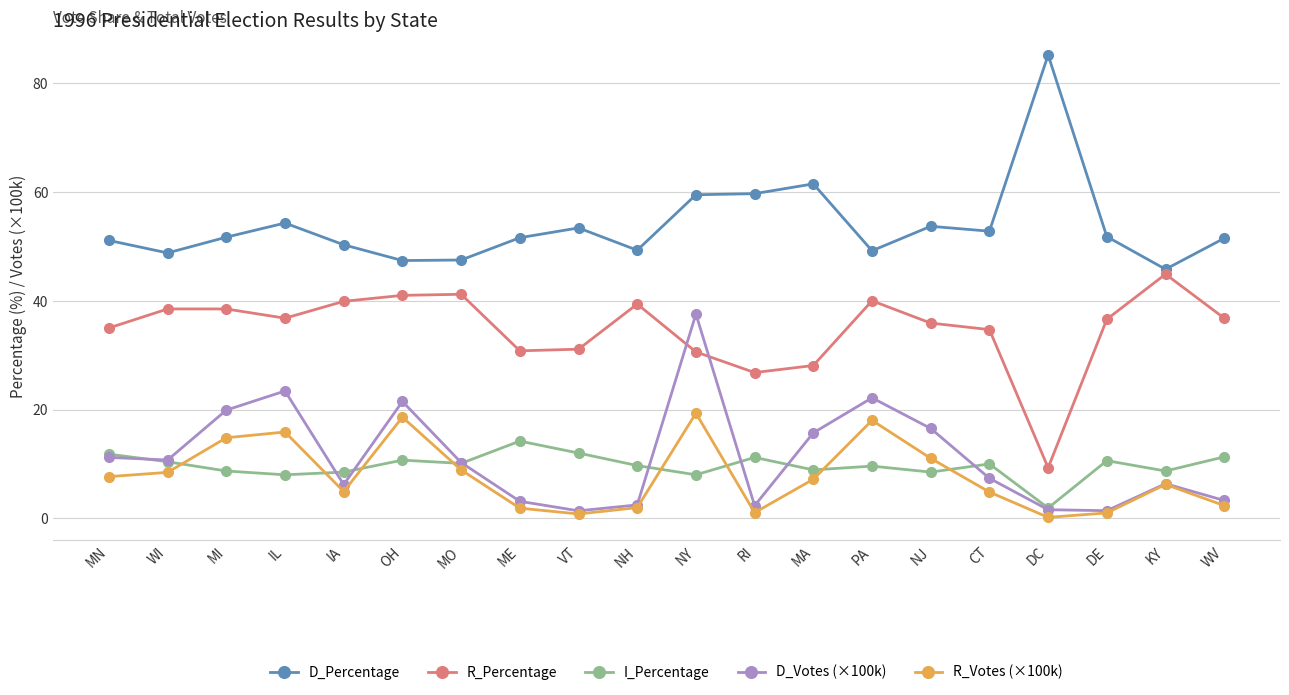

What is the difference between the maximum and minimum values in the D_Votes (×100k) series?

36.2